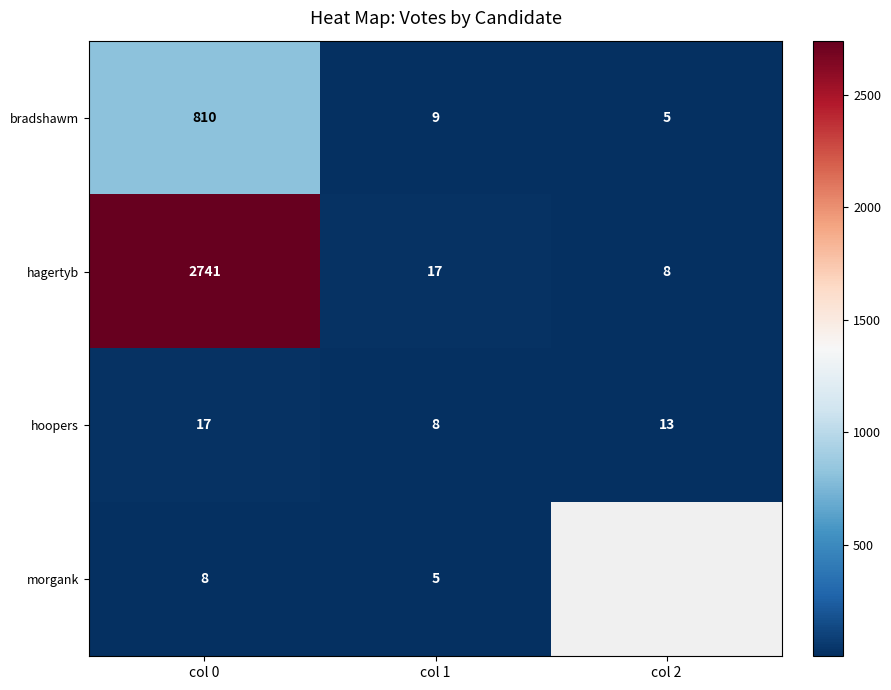

At which label does bradshawm reach its minimum?

col 2